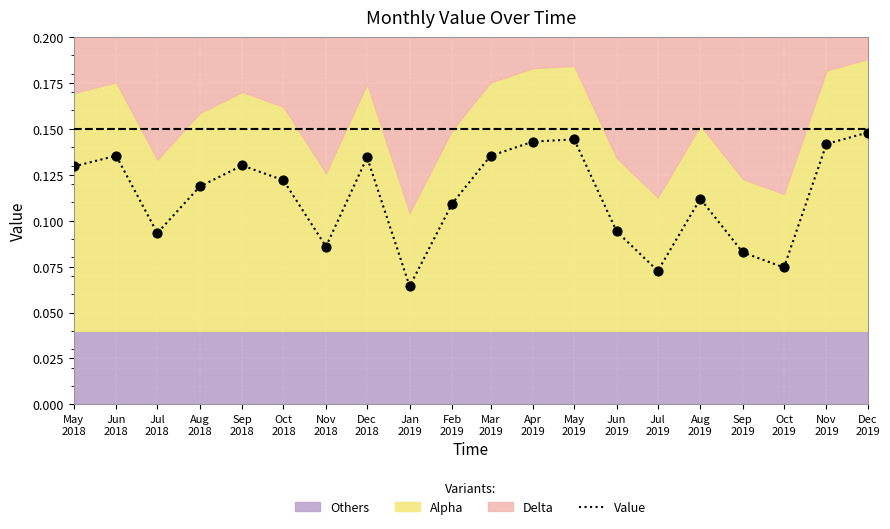

Between Jul
2019 and Dec
2018, which is larger?

Dec
2018